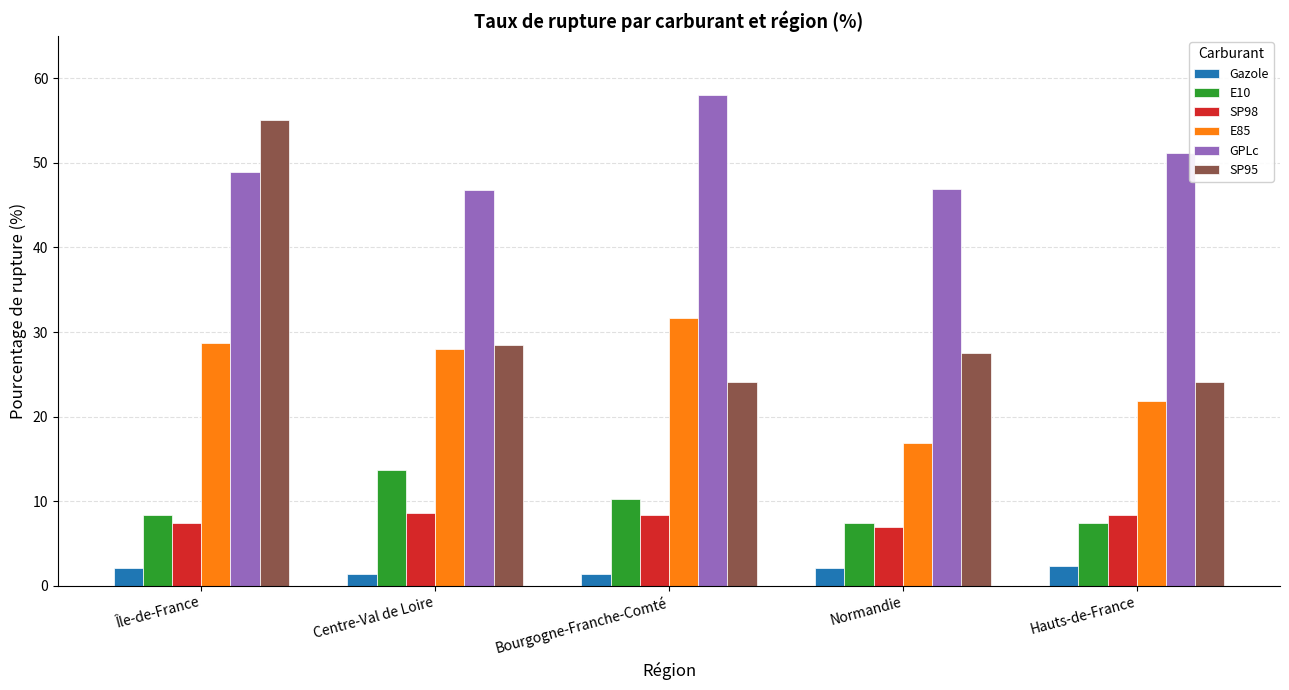

Rank the series by their maximum value, from lowest to highest.

Gazole, SP98, E10, E85, SP95, GPLc